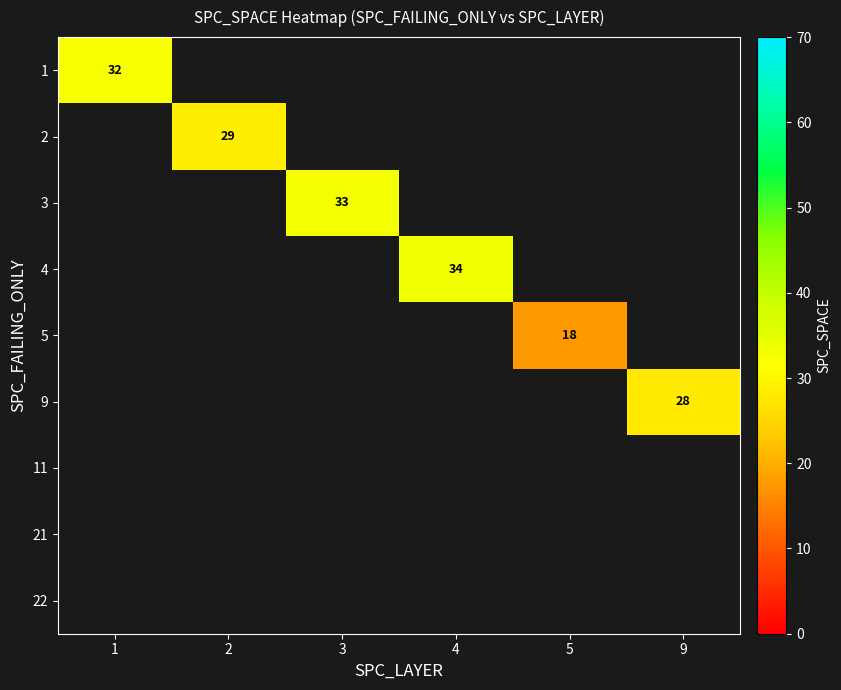

True or false: 9 has a value of 40 at 9.

False